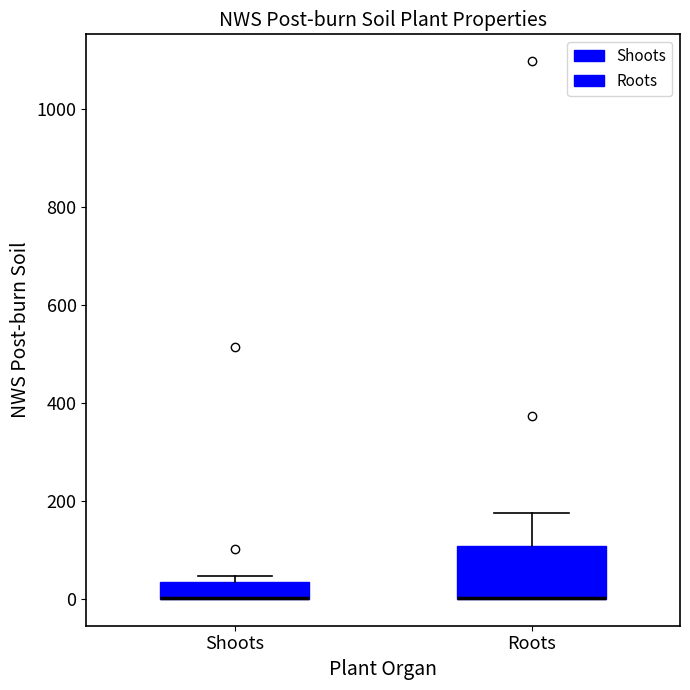

Where is the lower edge of the box for Shoots on the y-axis? The values are not printed on the chart, so give them approximately, as read against the axis.

0